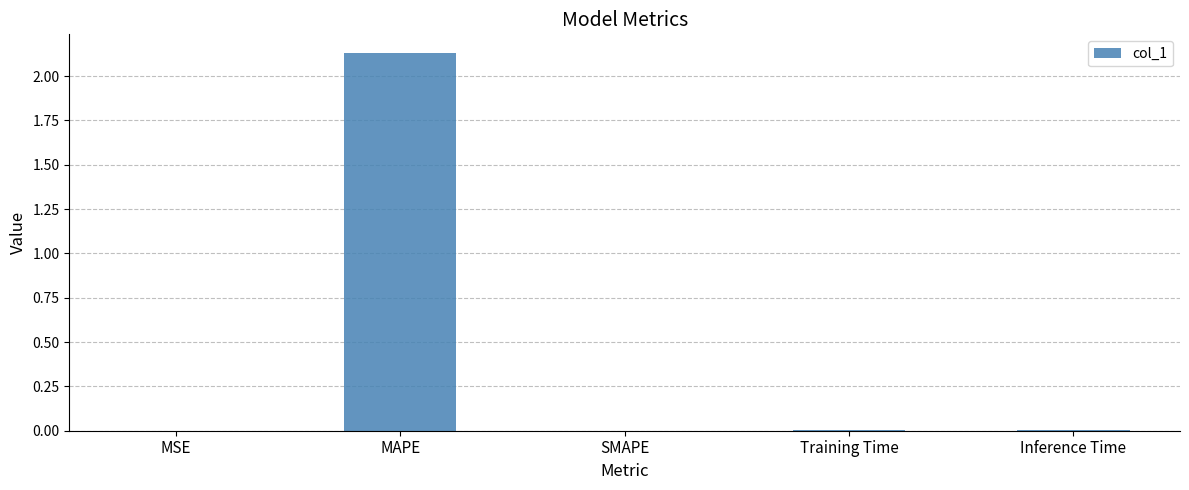

Which label corresponds to the largest value in the chart?

MAPE